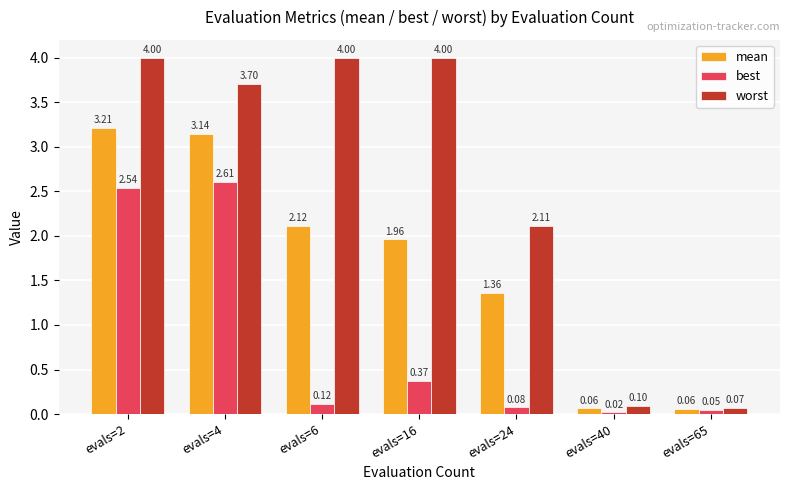

What is the sum of the worst values at evals=4 and evals=2?

7.7